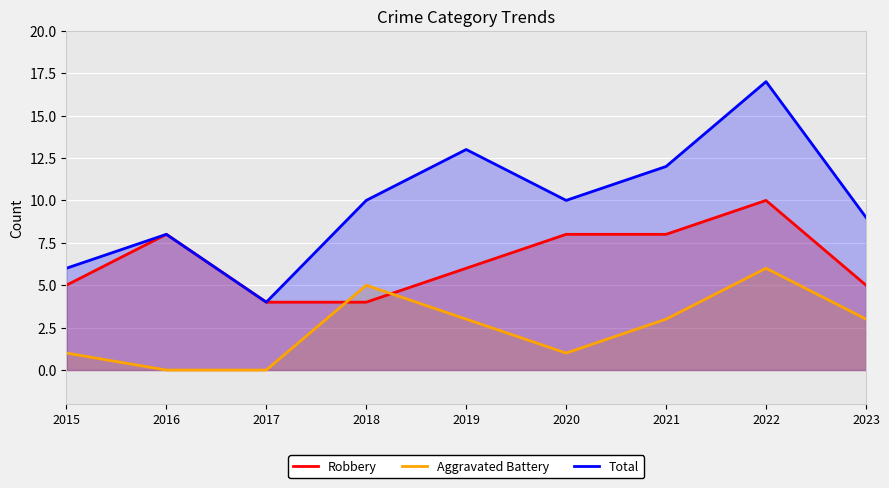

What is the difference between the second highest and second lowest values in the Total series?

7